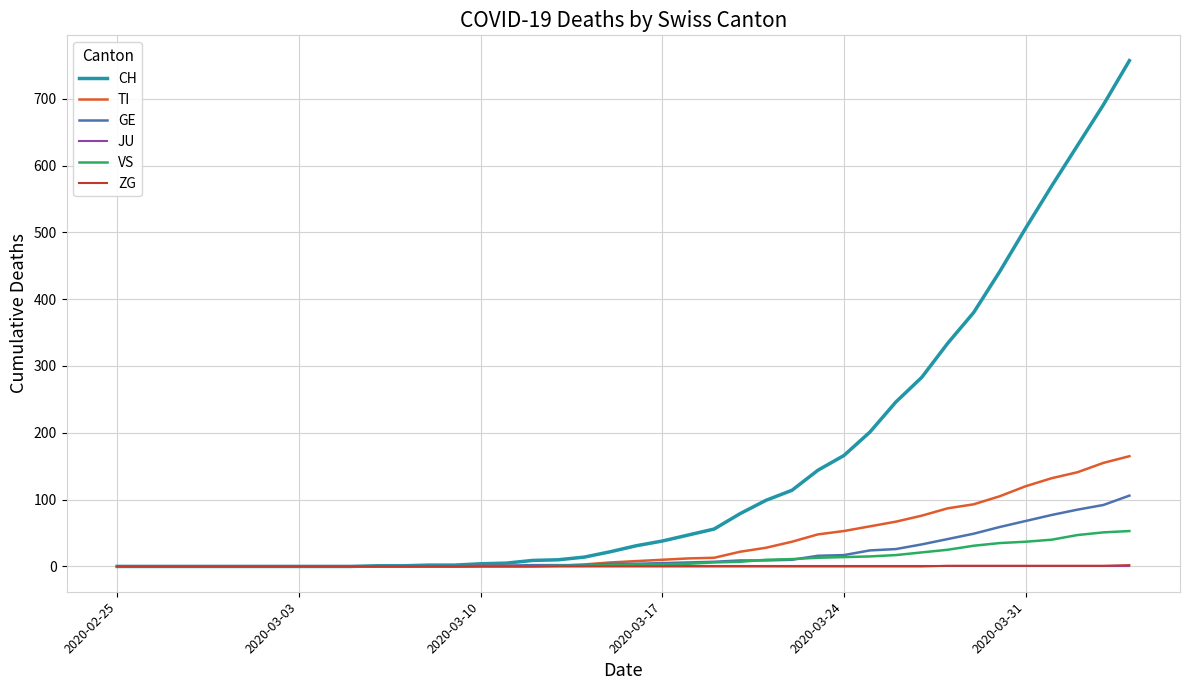

Which series has the largest total across all categories?

CH